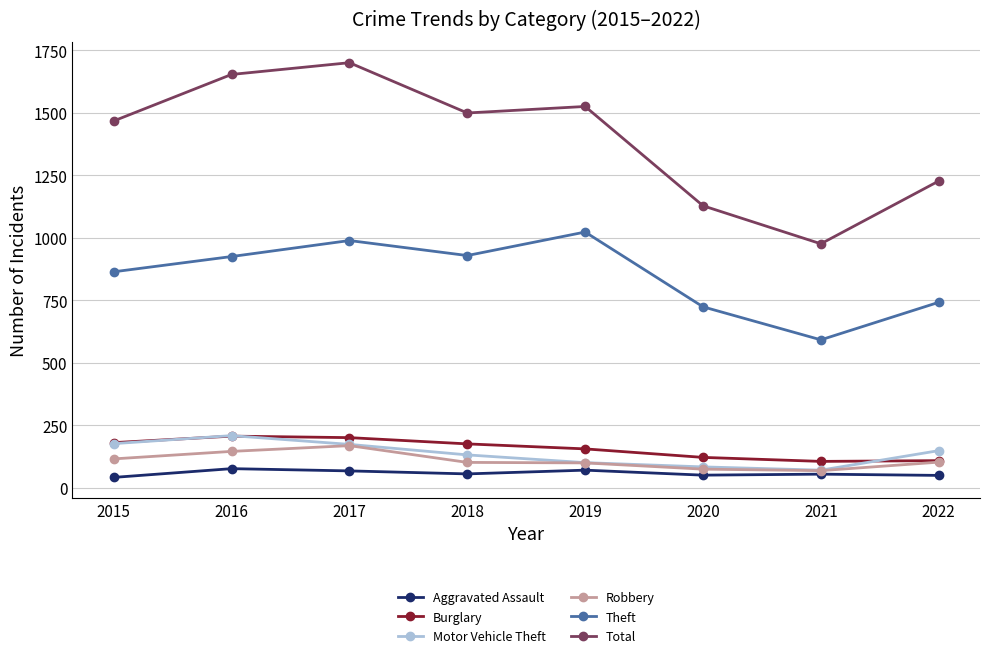

At which label does Theft reach its peak?

2019